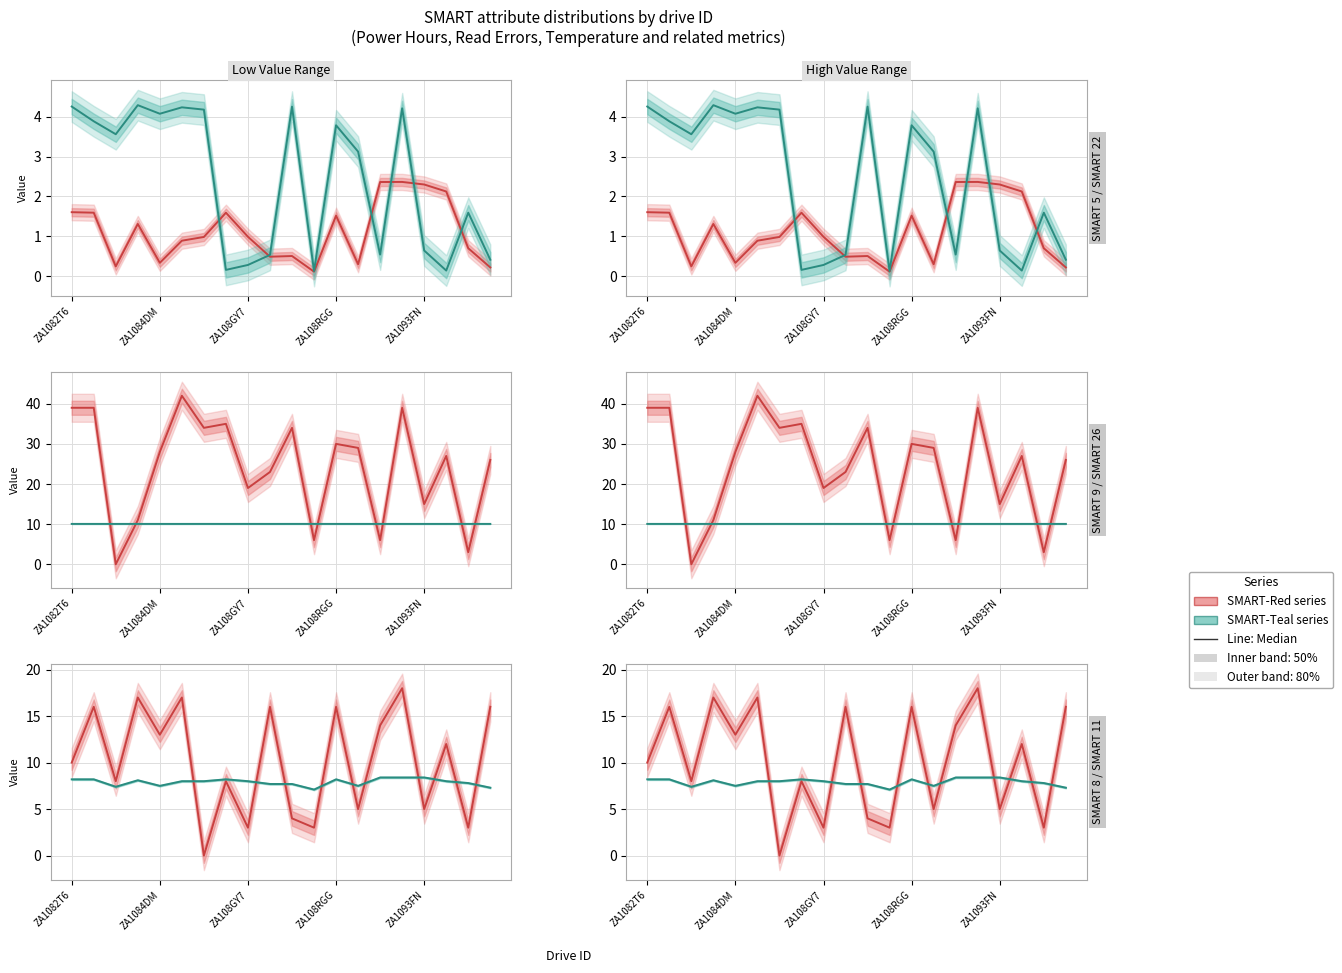

How many data points in SMART-Red median are less than 12?

10